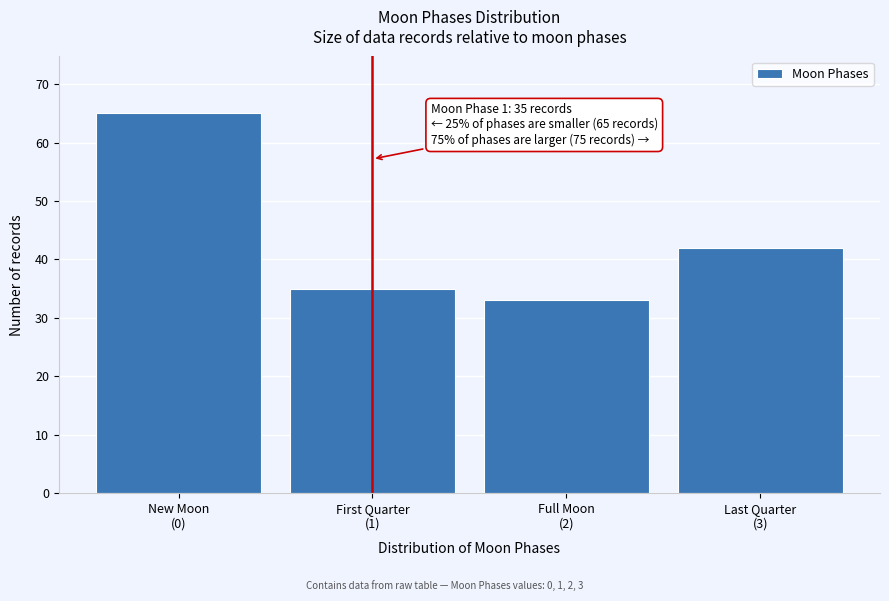

Reading left to right, extract all data points from this chart.

65	35	33	42